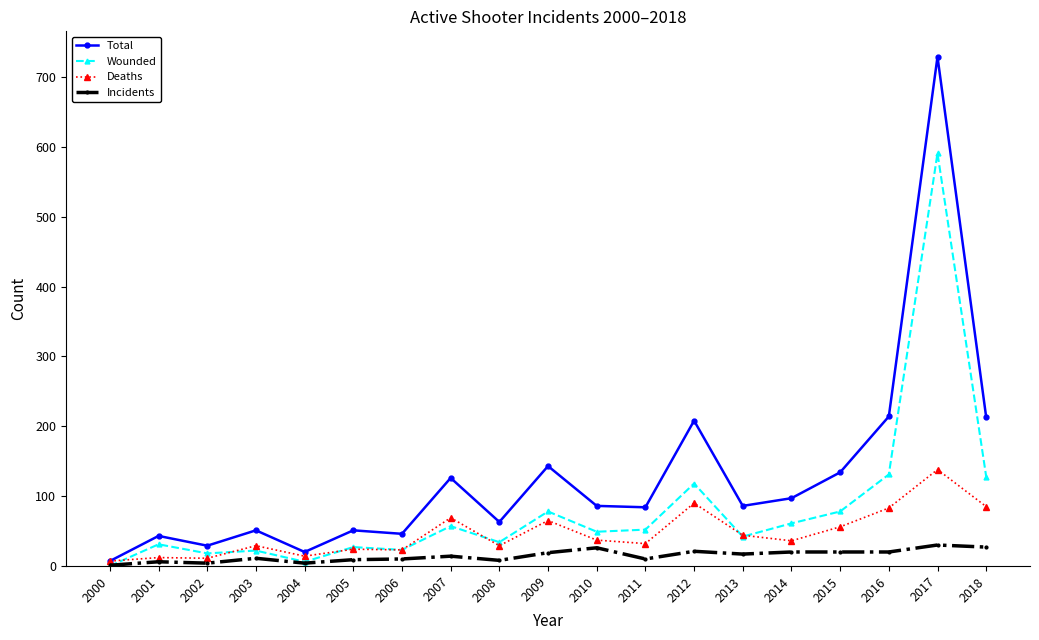

True or false: Incidents has more than 1 interior local peaks.

True